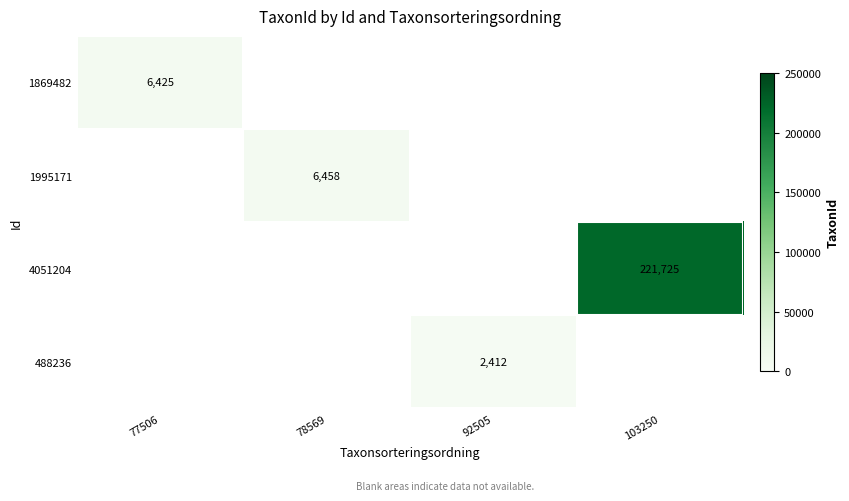

Count the number of data series in this chart.

4